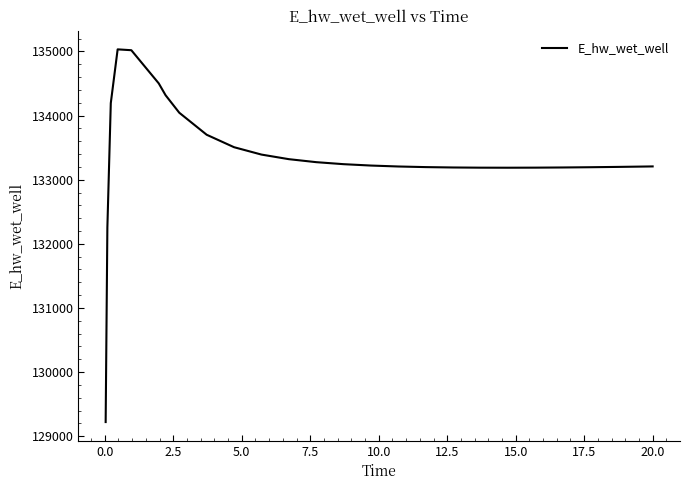

What is the maximum value shown in the chart?

135032.9